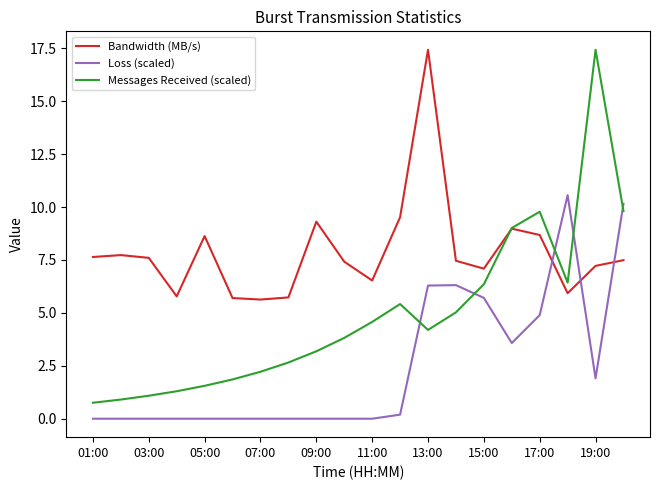

Which series has the widest spread of values?

Messages Received (scaled)